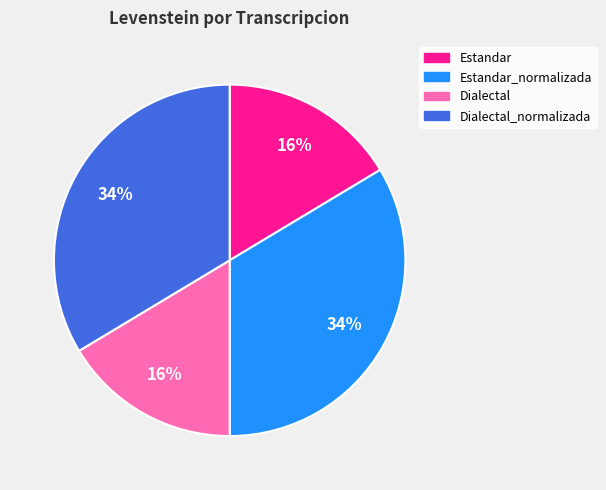

What percentage is the Estandar slice, to the nearest percent?

16%